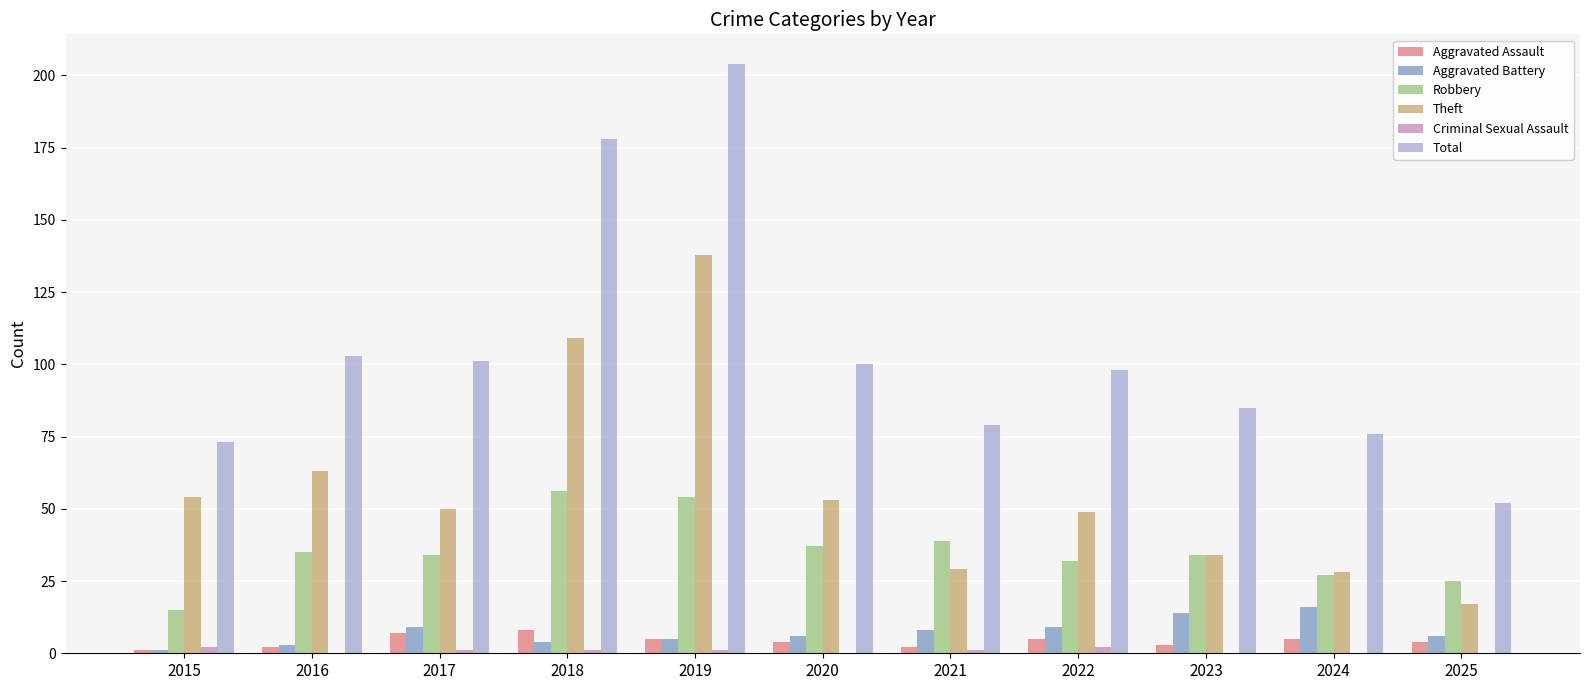

Which series has the largest range (max minus min)?

Total